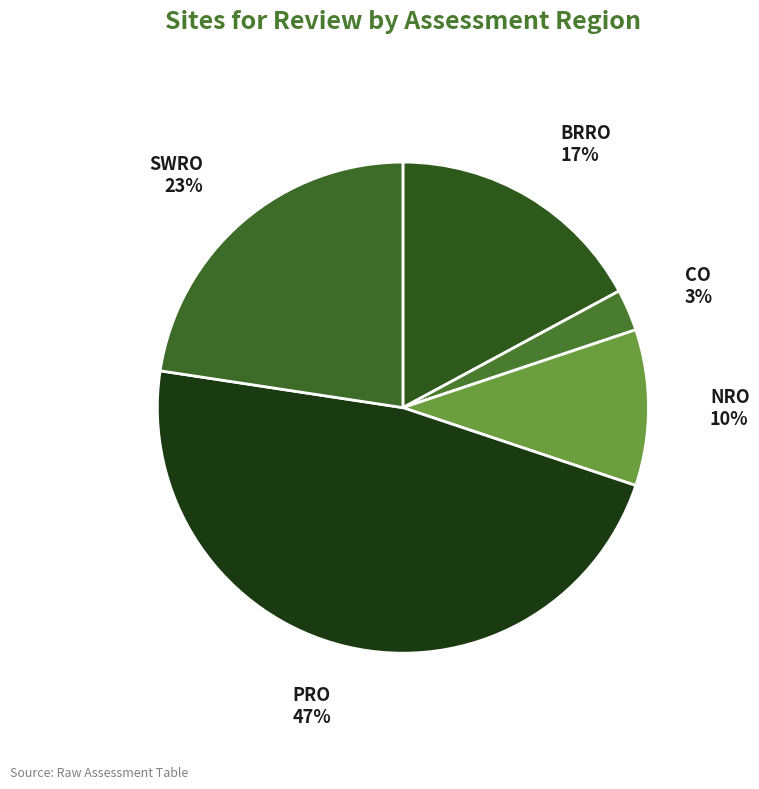

Is the sum of NRO and PRO greater than half?

Yes